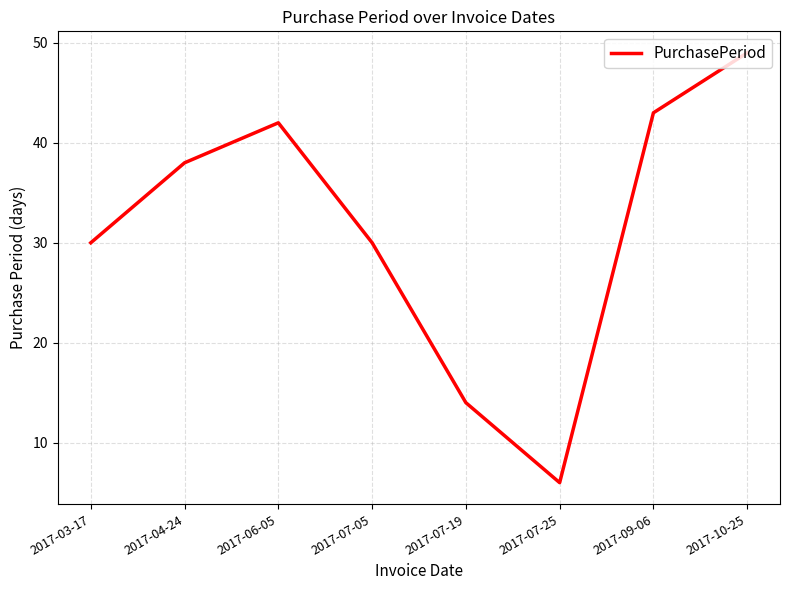

The chart shows a value of 8 at 2017-07-25. True or false?

False